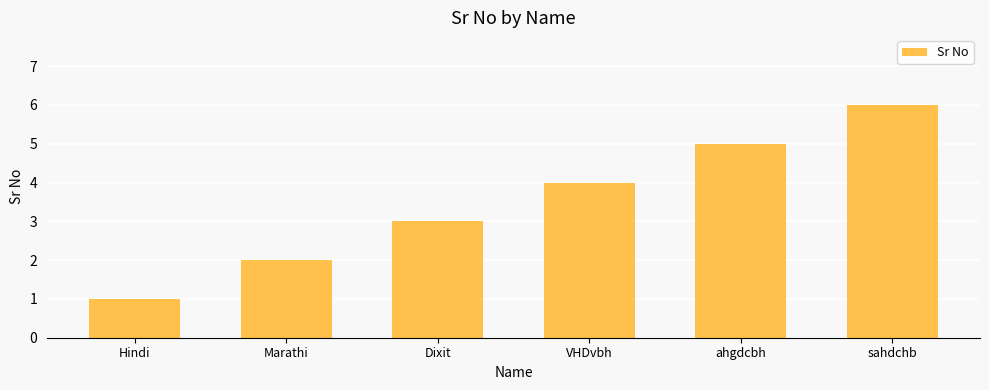

Is it true that the value at Marathi is 3?

False